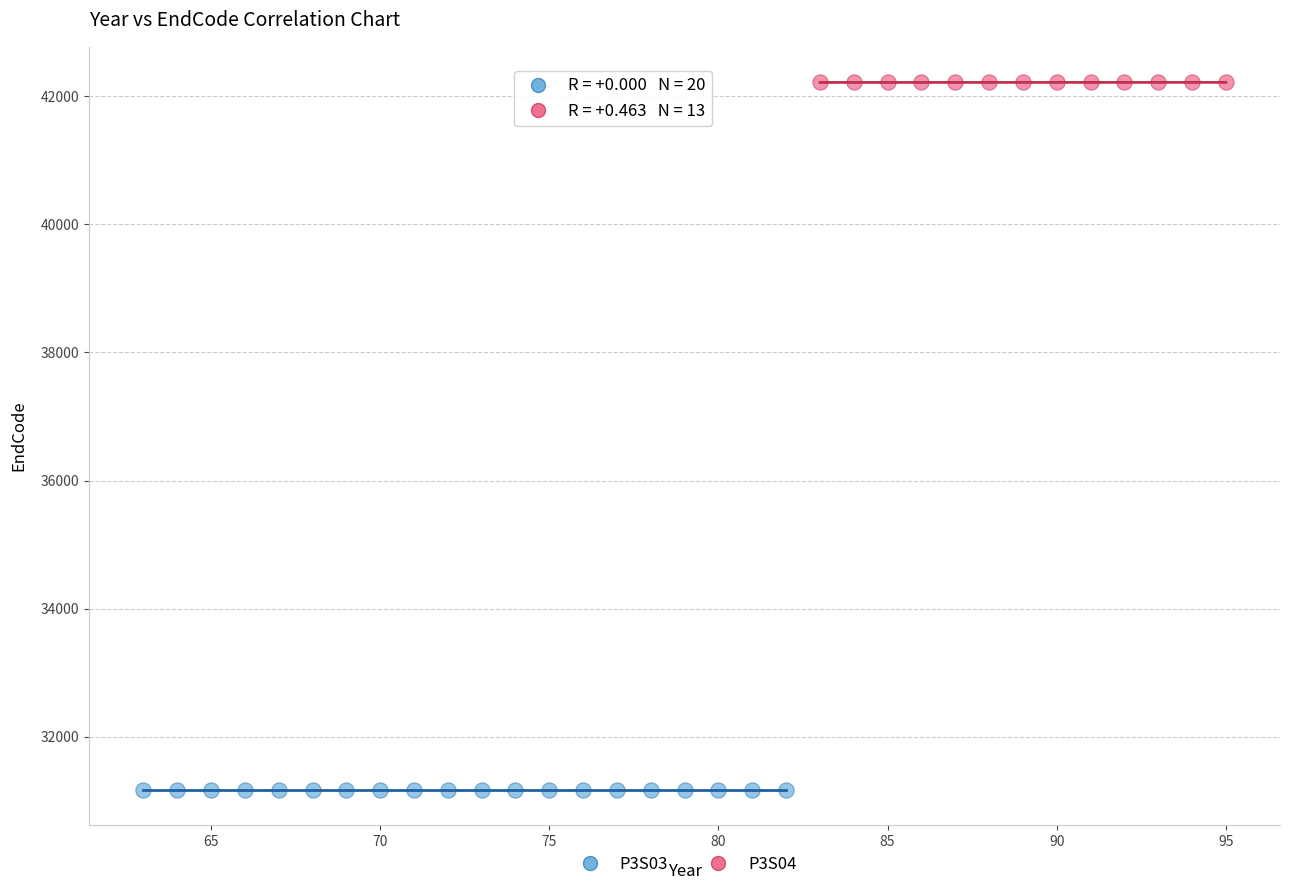

Which series reaches the minimum Y coordinate?

P3S03